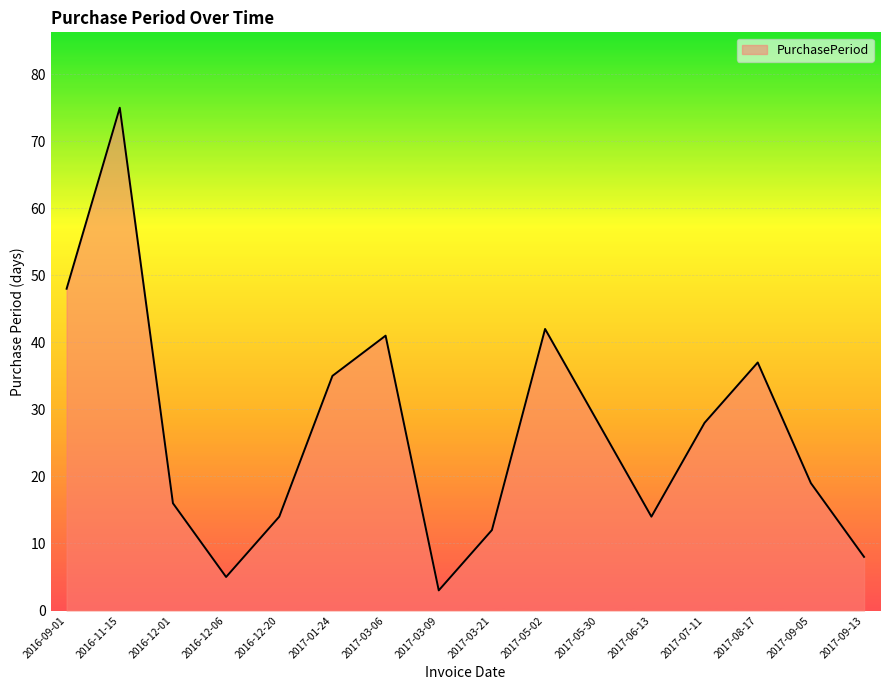

What position from the left is 2017-03-21?

9